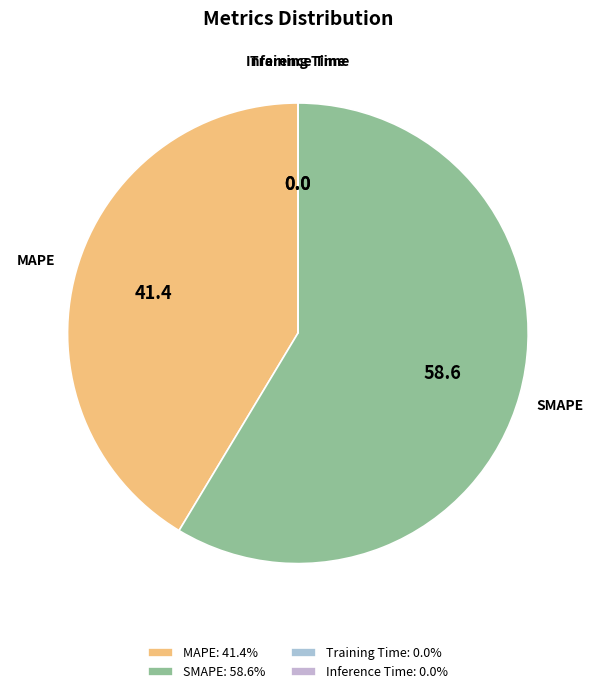

Is there any slice that represents more than half of the pie?

Yes